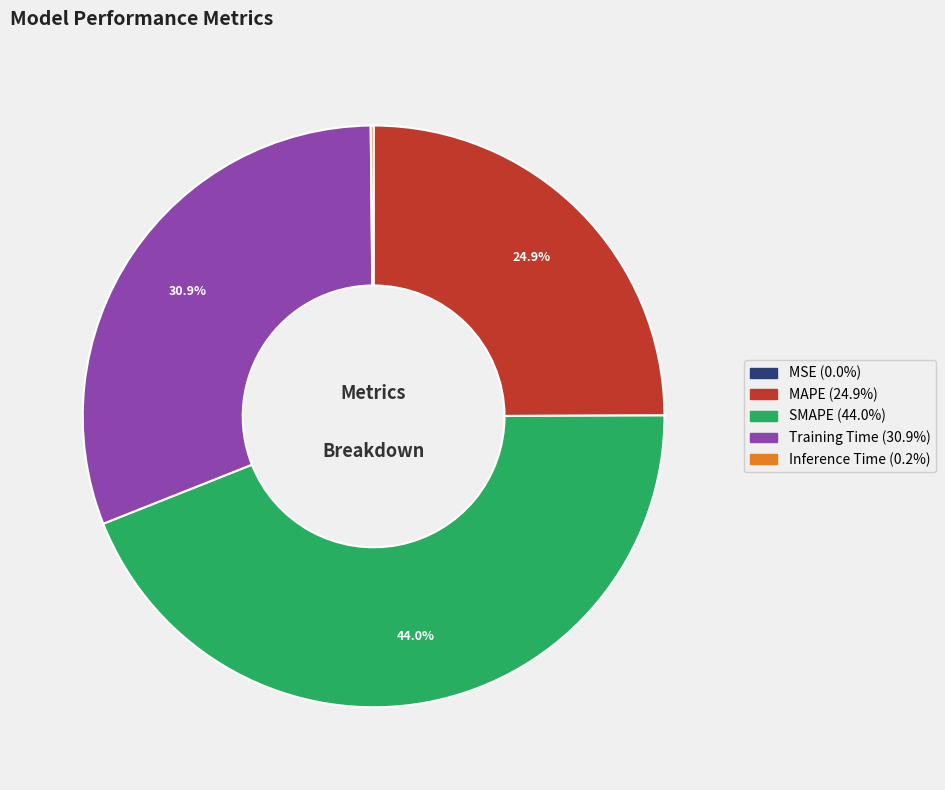

Does any single category account for the majority?

No